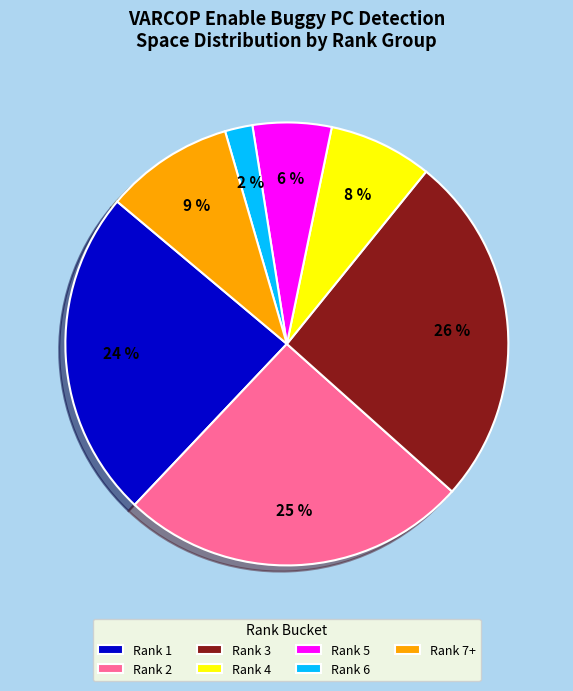

Is there any slice that represents more than half of the pie?

No